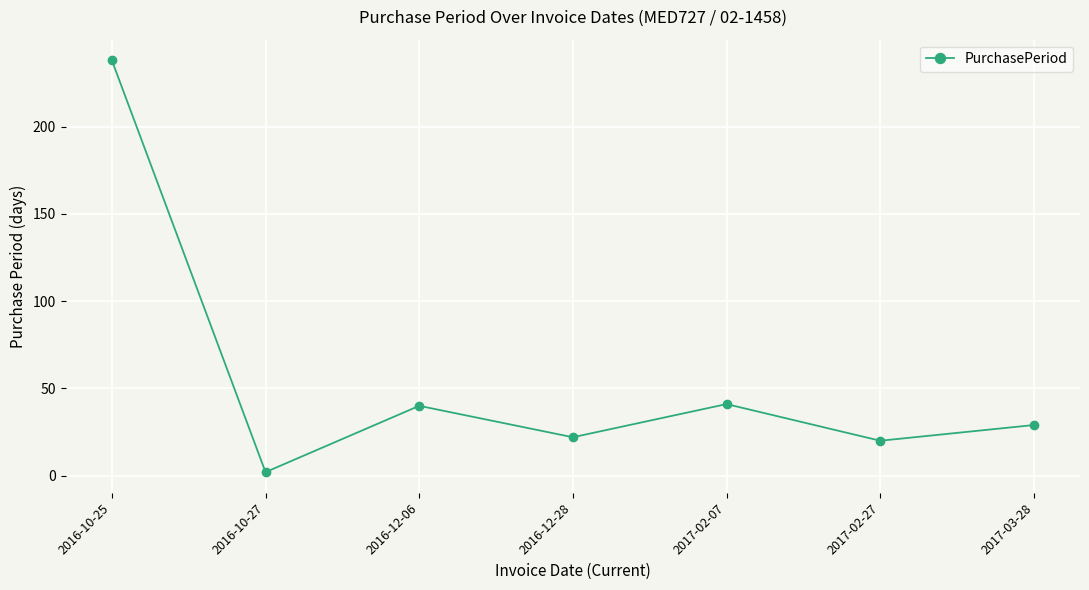

True or false: the data has more than 1 interior local peaks.

True